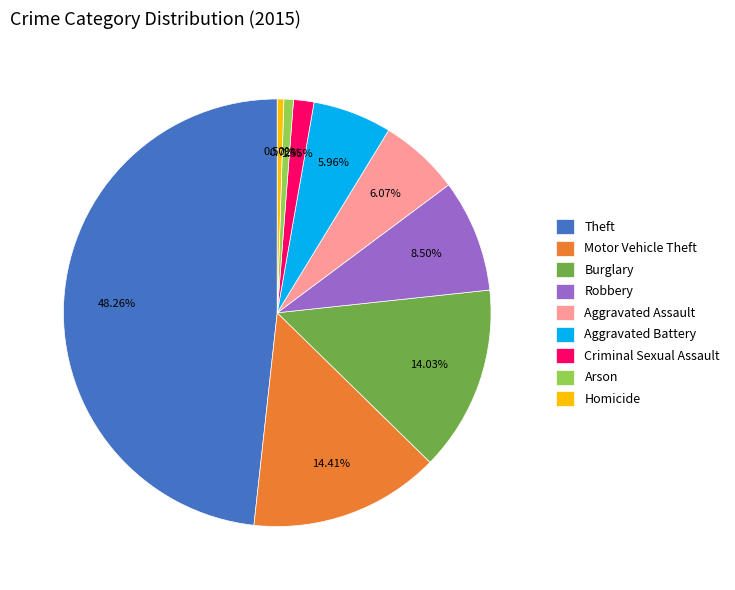

Do Theft and Homicide together represent more than half of the pie?

No